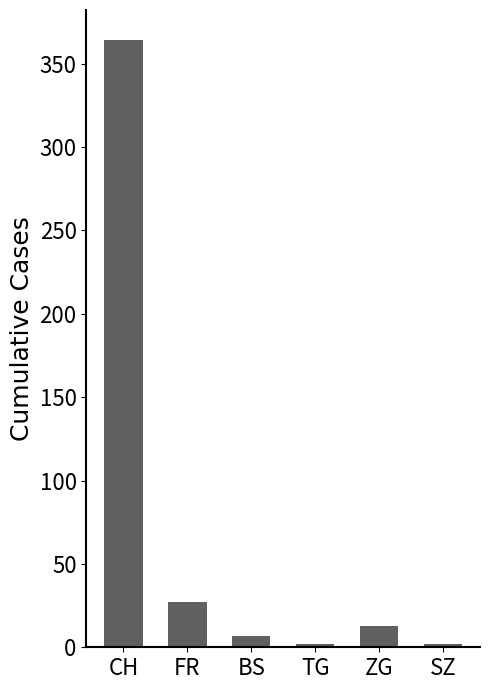

What is the ratio of the value at TG to the value at FR?

0.1